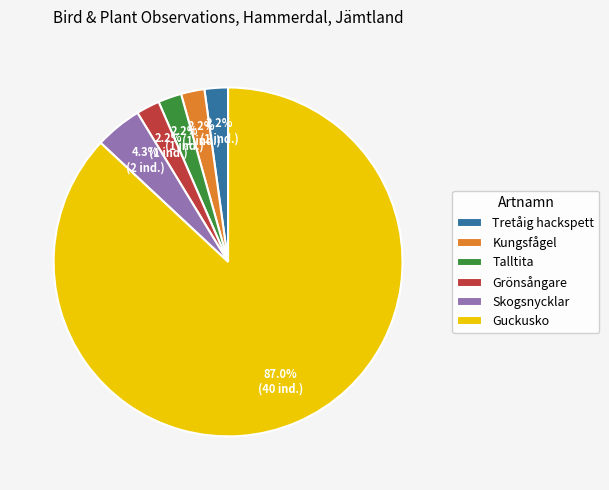

How many segments does this pie chart have?

6